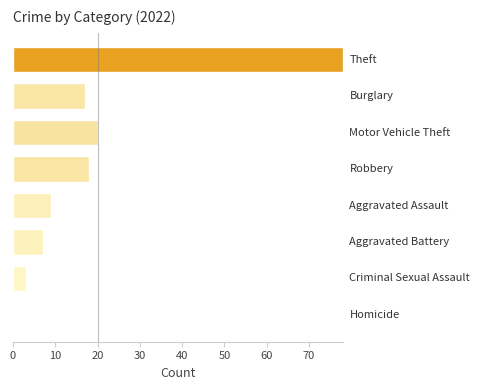

What is the sum of all values?

152